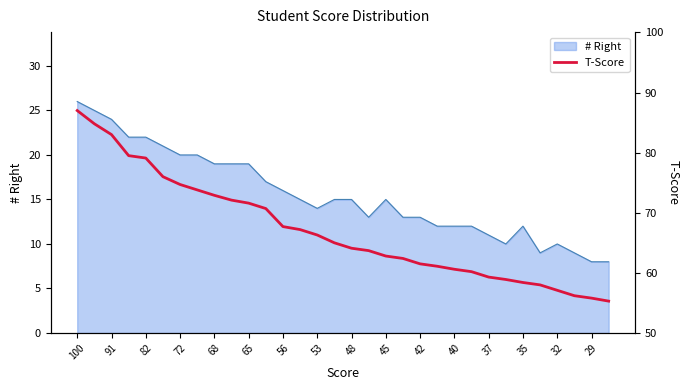

What is the maximum value shown in the chart?

87.0